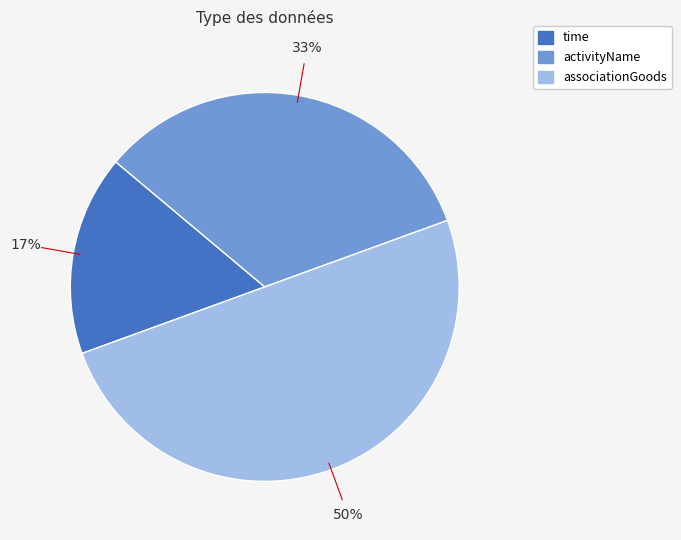

Do associationGoods and time together represent more than half of the pie?

Yes